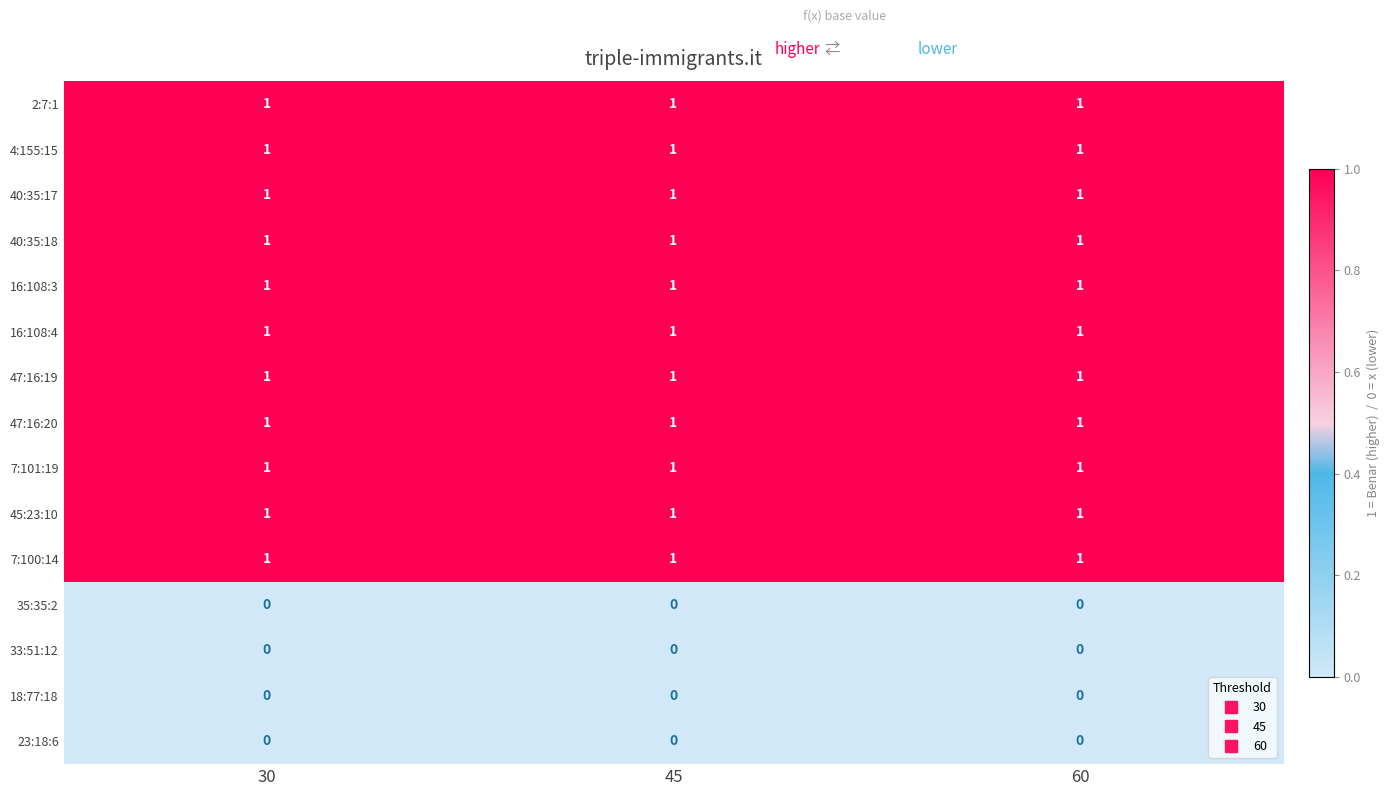

What is the total value across all series at 60?

11